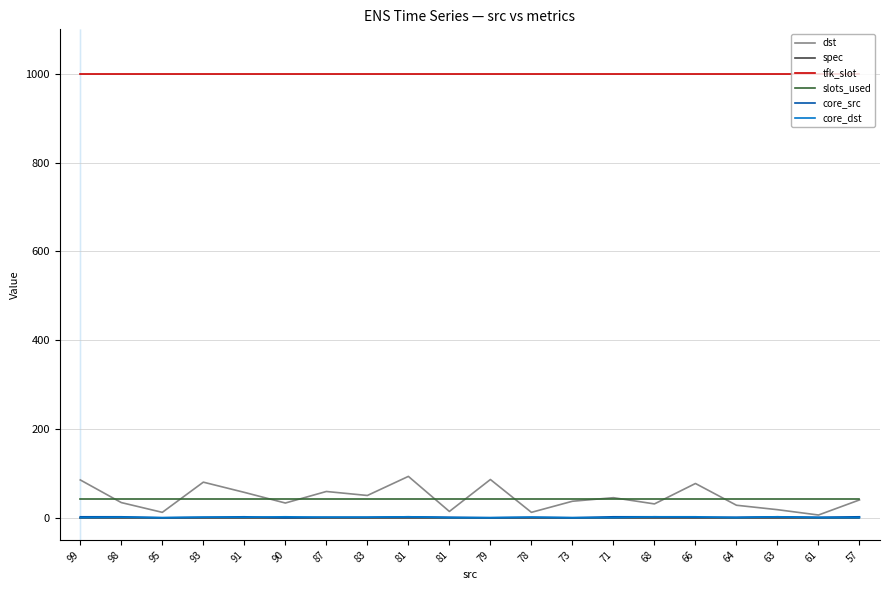

What are all the series names shown in the legend?

dst, spec, tfk_slot, slots_used, core_src, core_dst